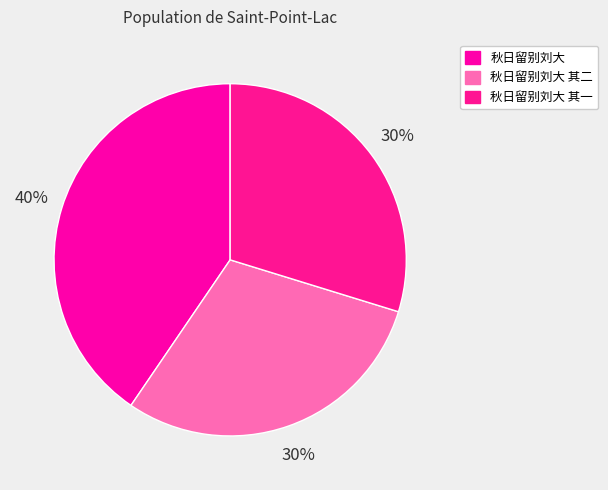

Rank the categories by value from lowest to highest.

秋日留别刘大 其一, 秋日留别刘大 其二, 秋日留别刘大